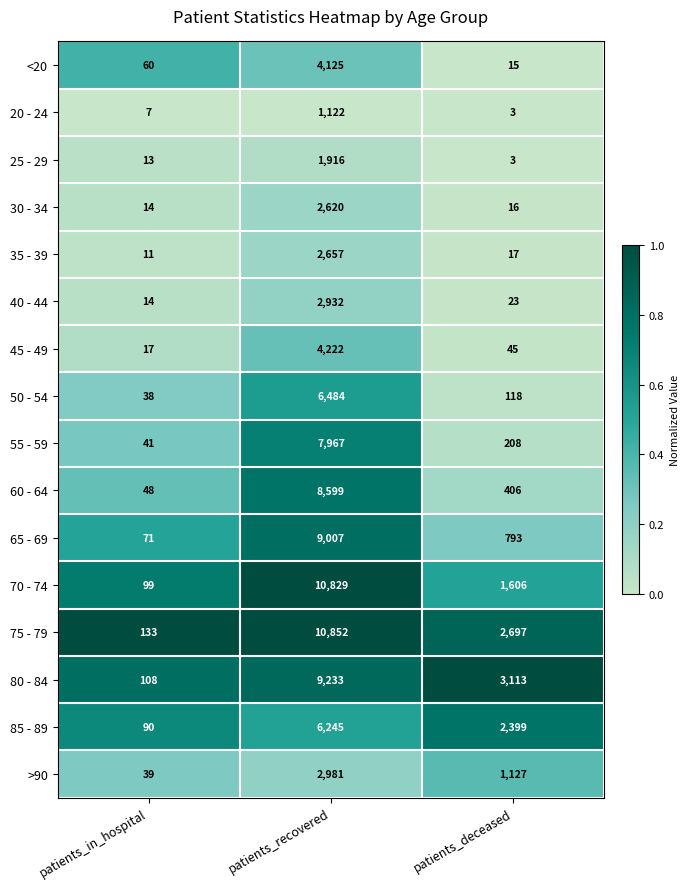

What is the total value across all series at patients_in_hospital?

803